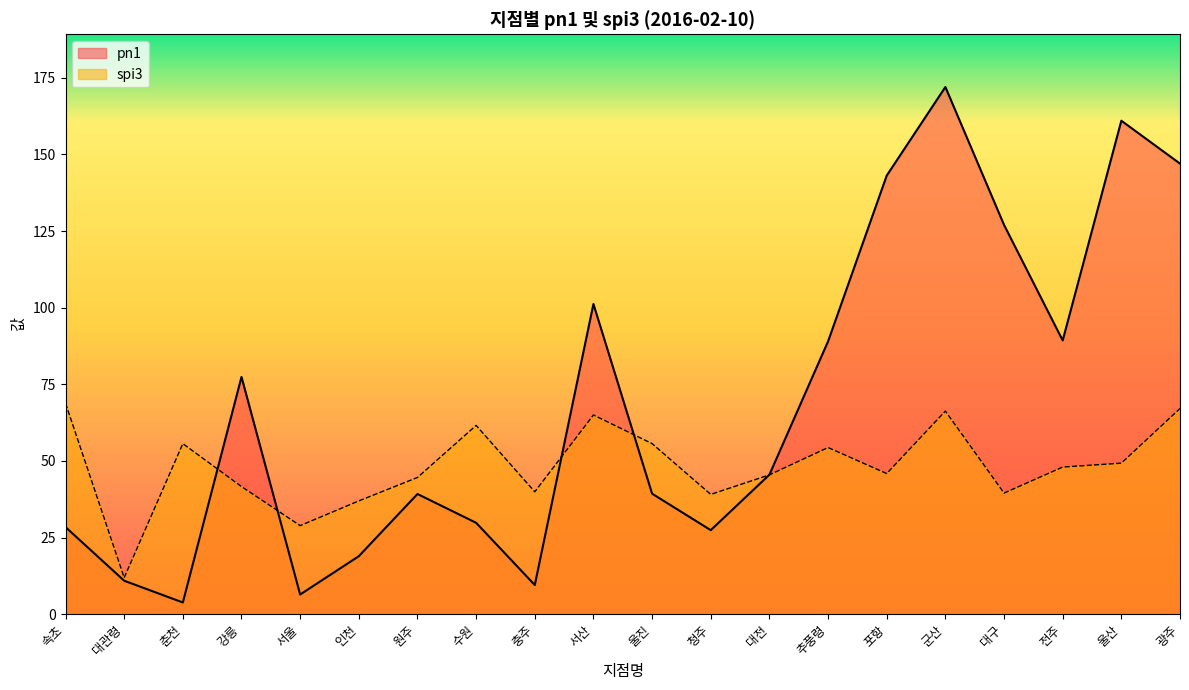

Rank the series by their maximum value, from highest to lowest.

pn1, spi3